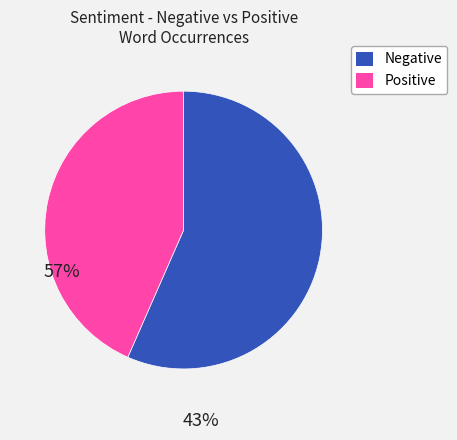

Does any single category account for the majority?

Yes